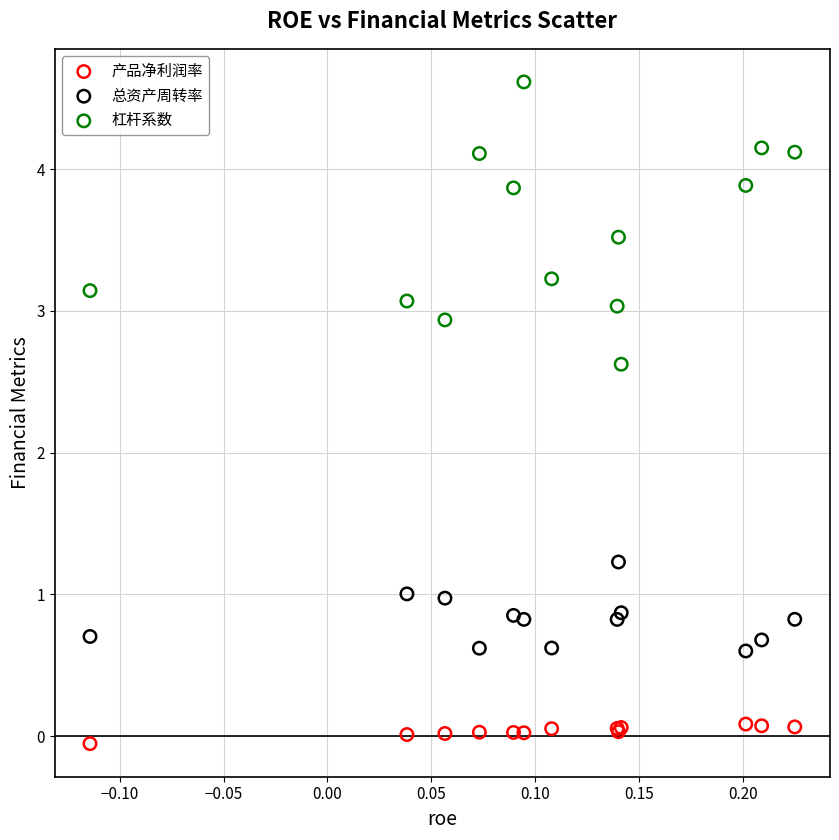

Which series reaches the maximum Y coordinate?

杠杆系数